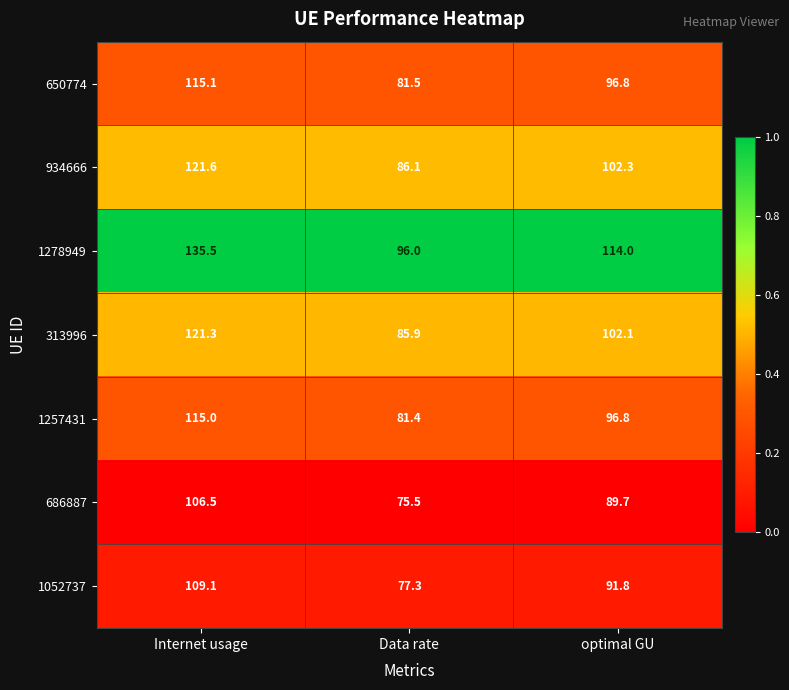

Reading left to right, what are all the values shown in this chart?

650774: 115.1	81.5	96.8
934666: 121.6	86.1	102.3
1278949: 135.5	96.0	114.0
313996: 121.3	85.9	102.1
1257431: 115.0	81.4	96.8
686887: 106.5	75.5	89.7
1052737: 109.1	77.3	91.8